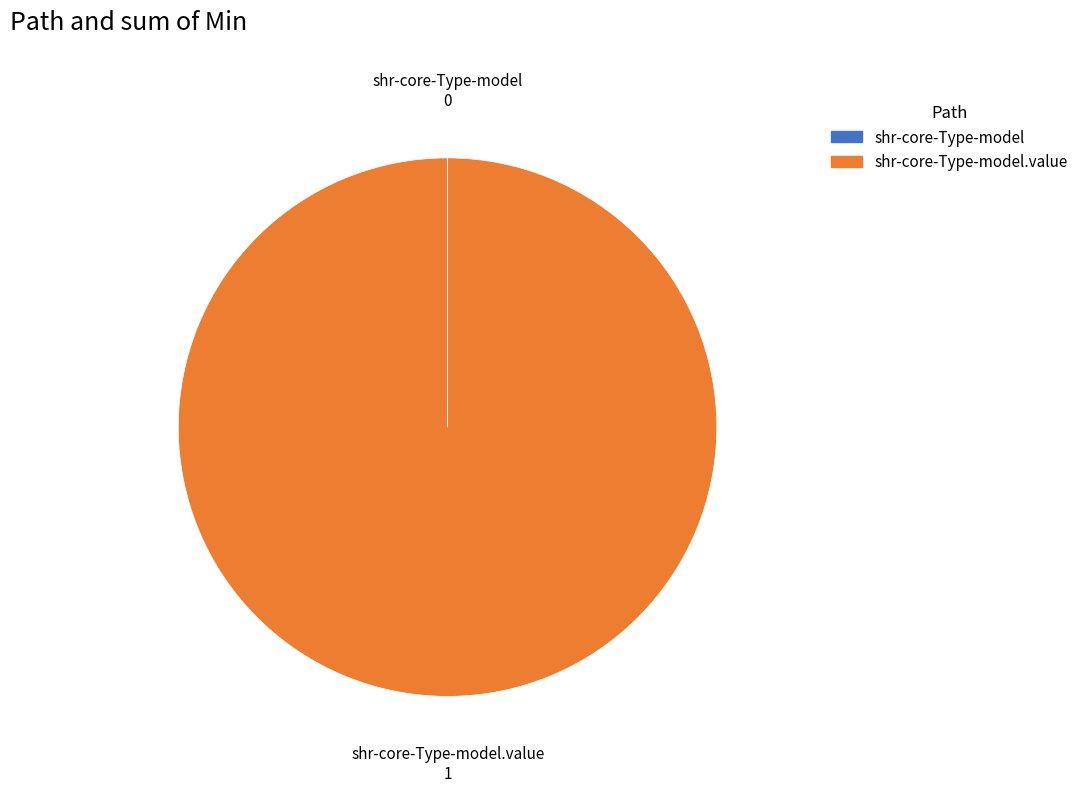

Is there any slice that represents more than half of the pie?

Yes